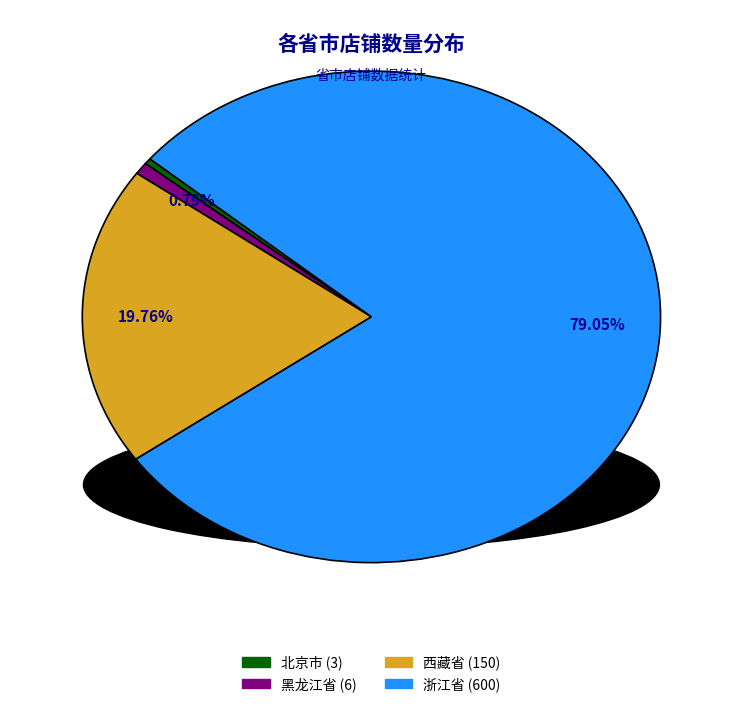

Do 西藏省 and 浙江省 together represent more than half of the pie?

Yes